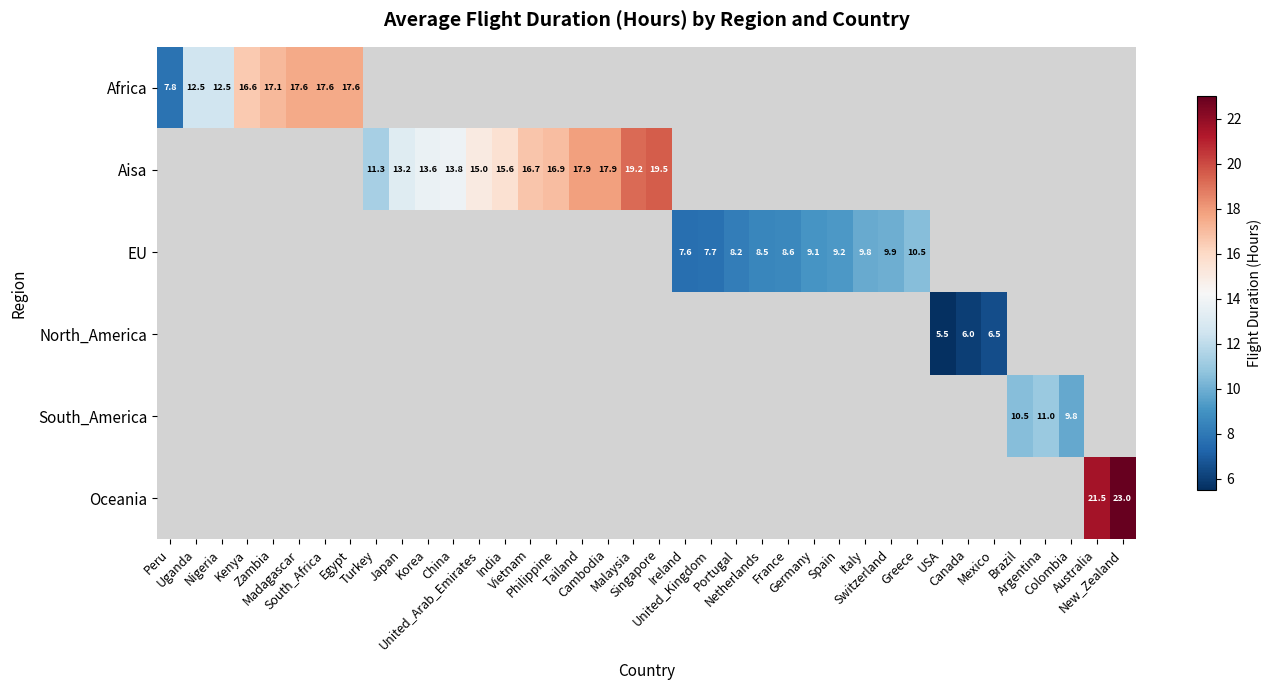

At which category does the chart reach its peak across all series?

New_Zealand